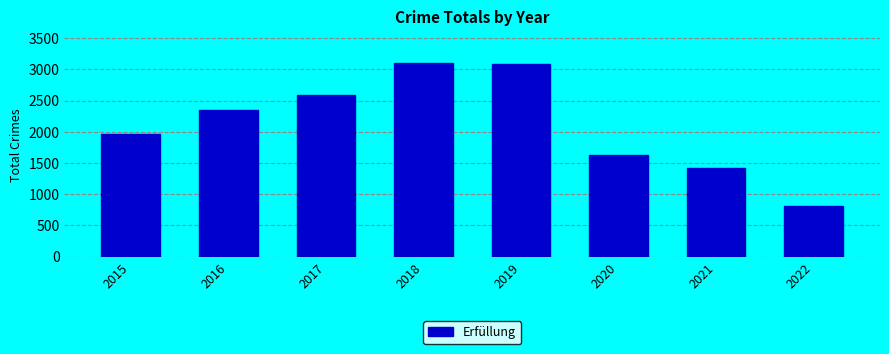

What is the value of the 5th bar from the left?

3080